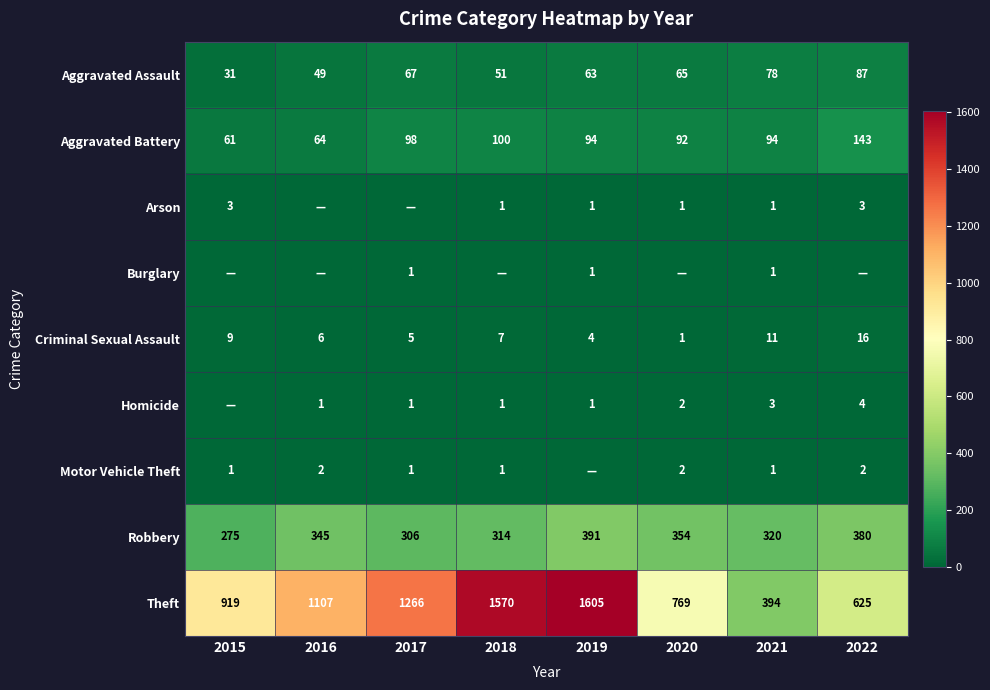

How many data points in Theft are less than 1107?

4